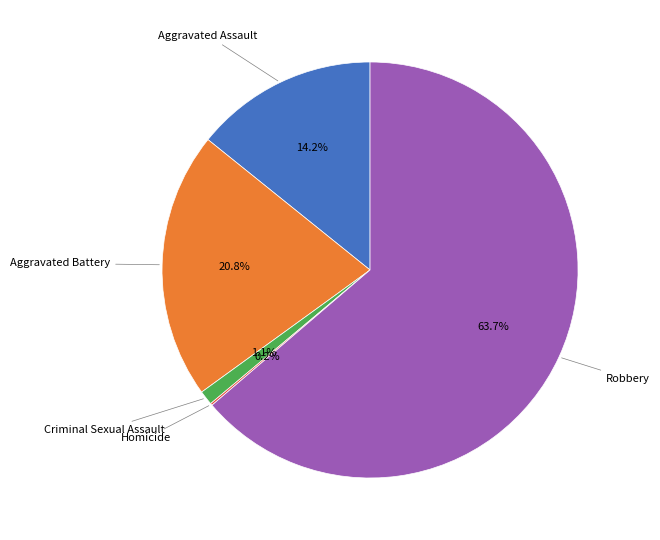

Is there a majority slice in this chart?

Yes